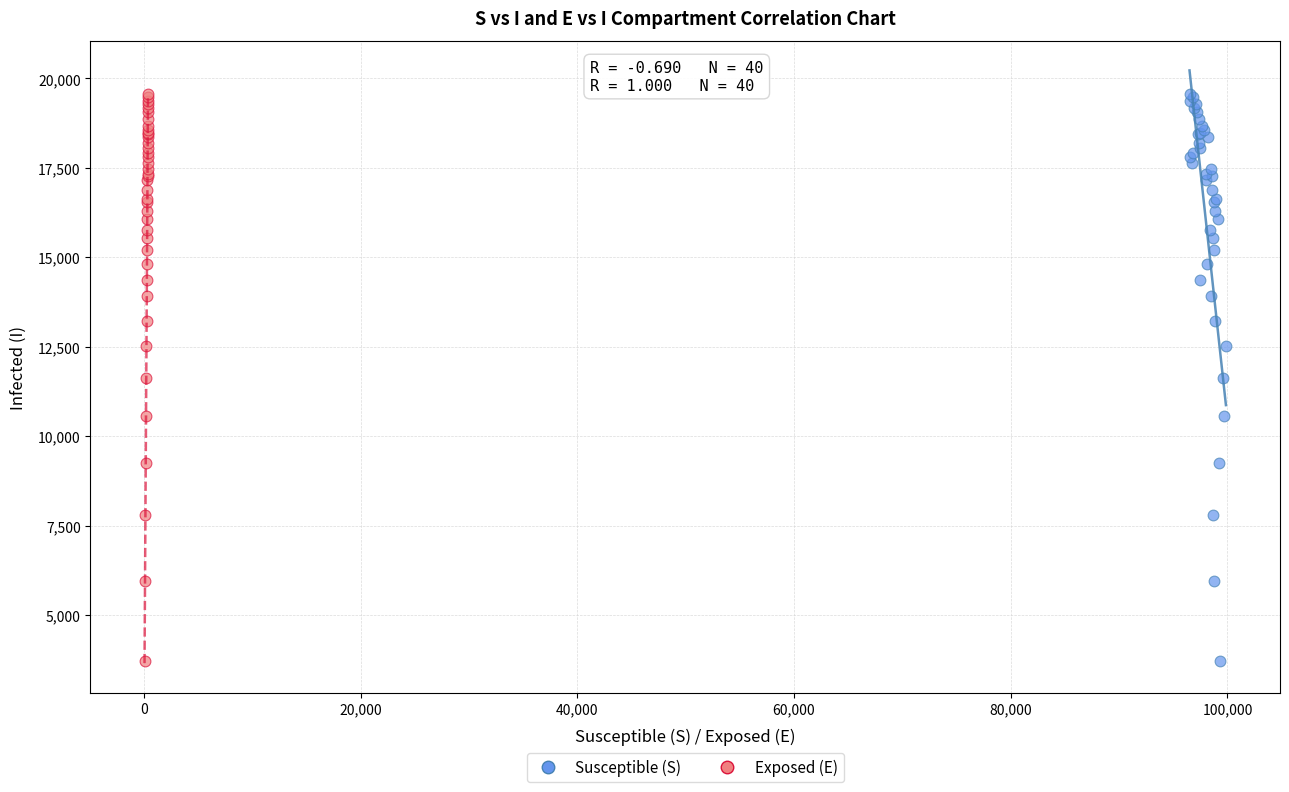

What are all the series names shown in the legend?

Susceptible (S), Exposed (E)